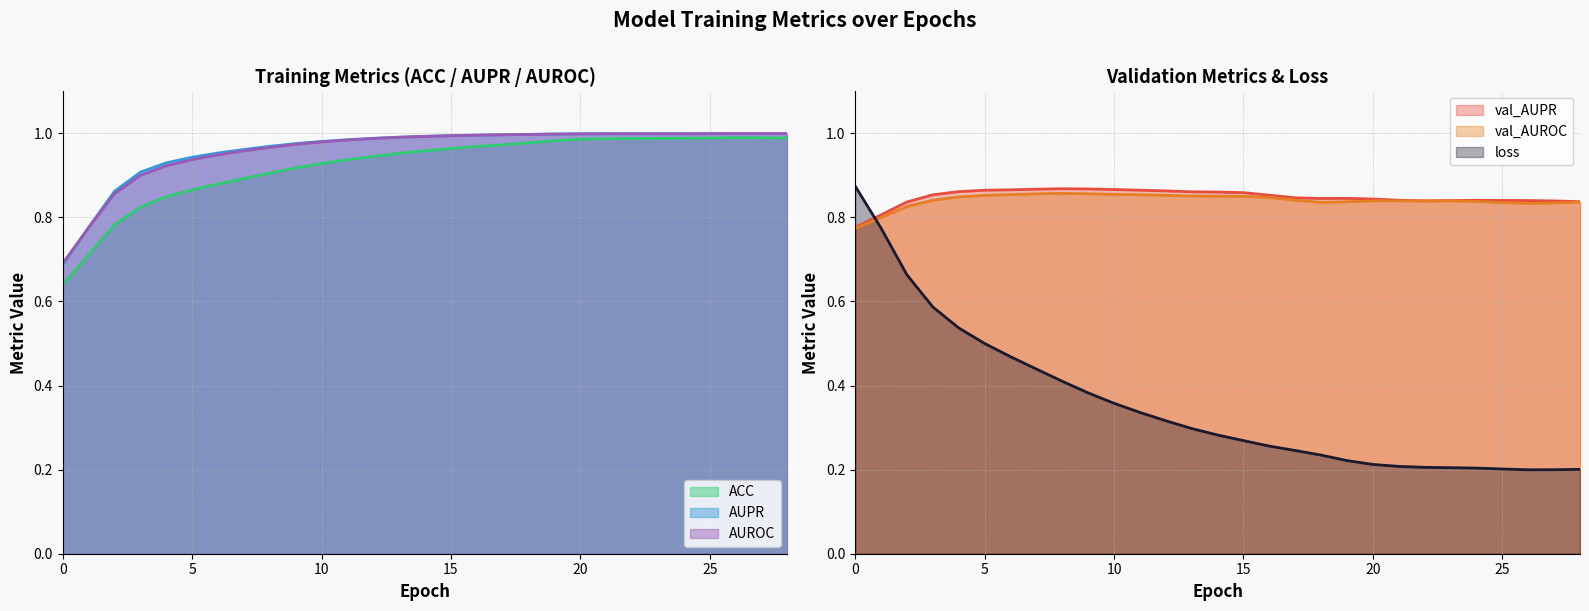

Which series has the largest total across all categories?

AUROC